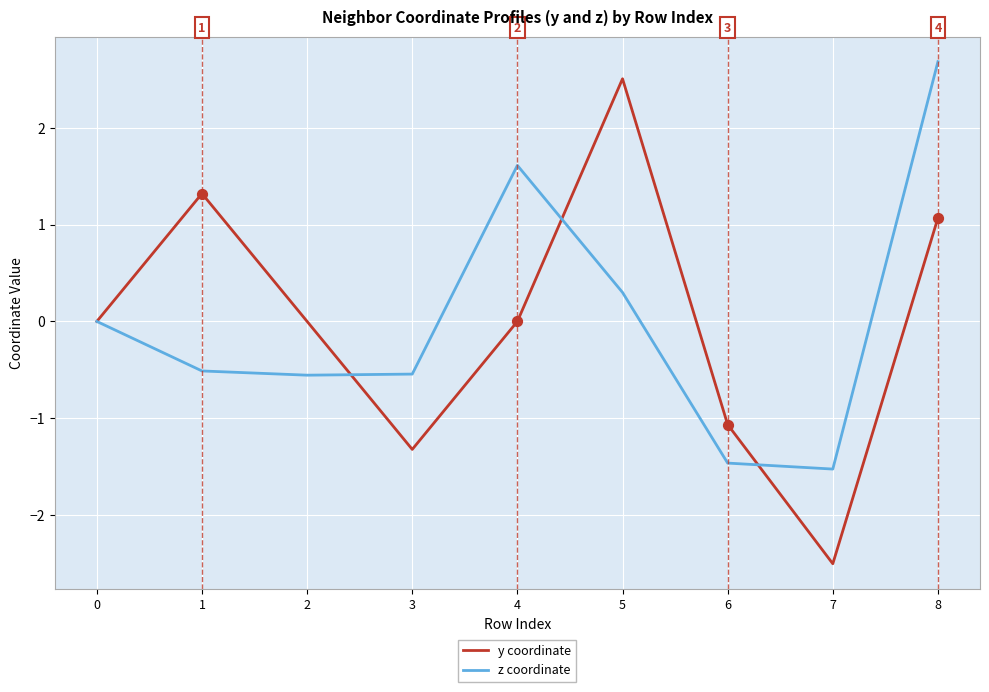

Is the value of y coordinate at 6 greater than the value of z coordinate at 7?

Yes